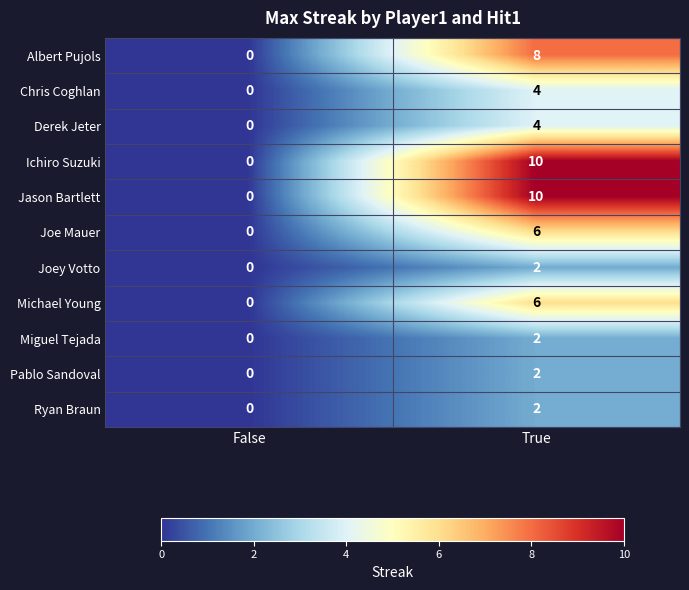

What is the difference between the Chris Coghlan values at True and False?

4